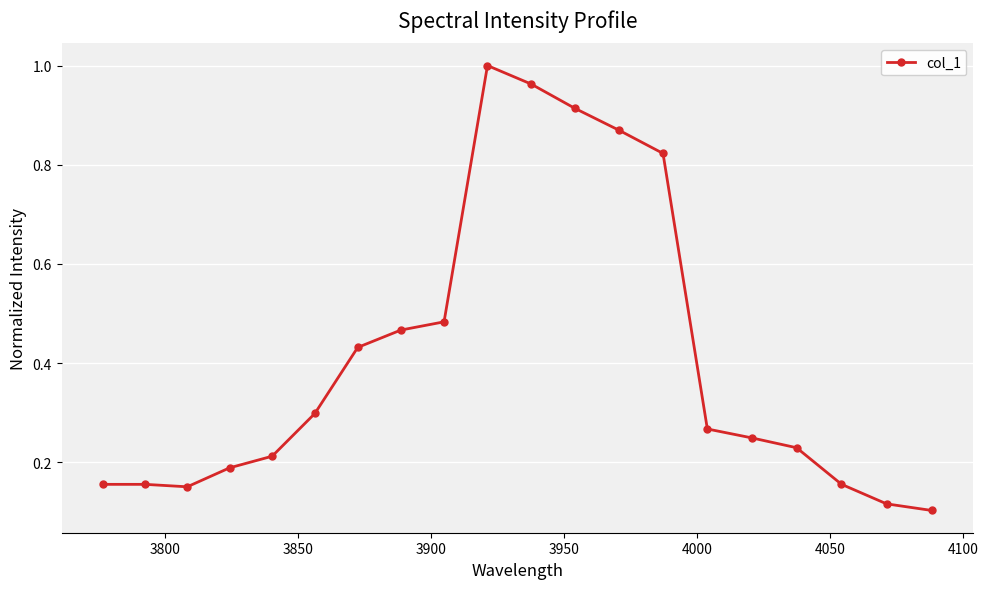

How many series are shown in this chart?

1